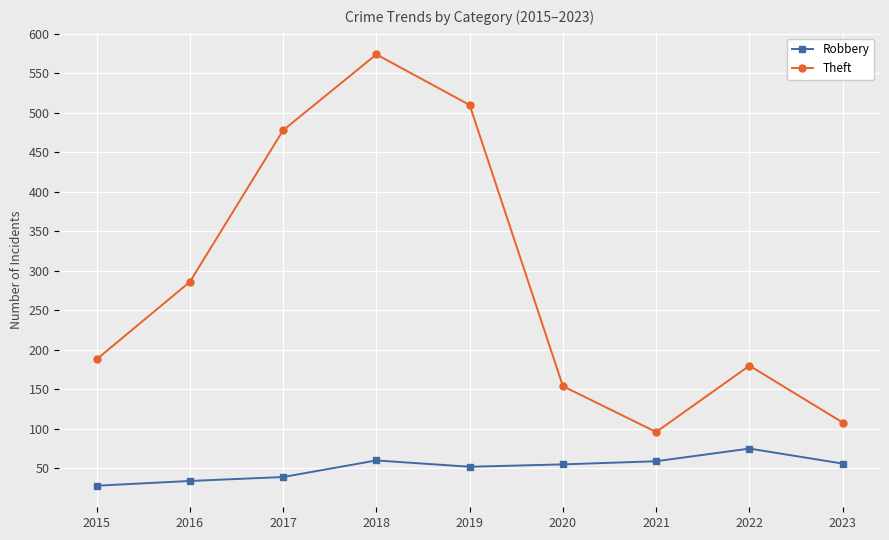

What is the sum of the Robbery values at 2017 and 2022?

114